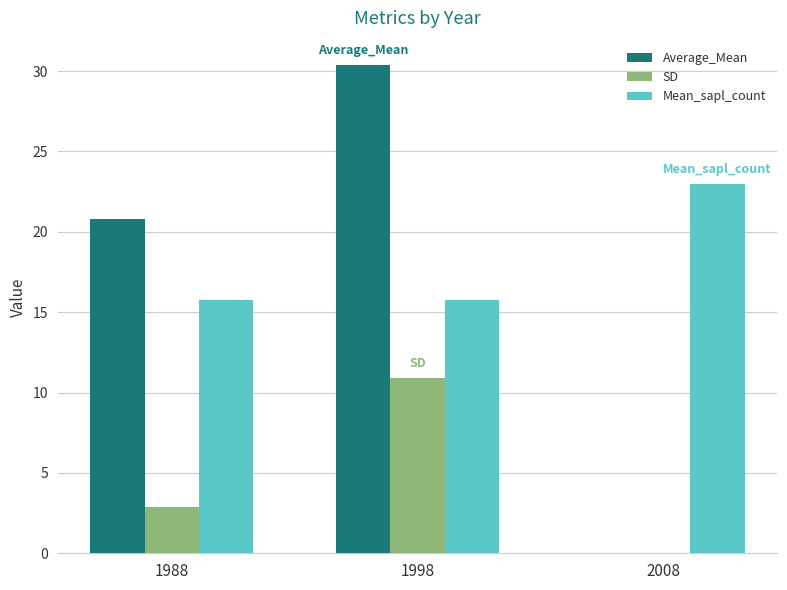

The value of SD at 1988 is 2.9. True or false?

True